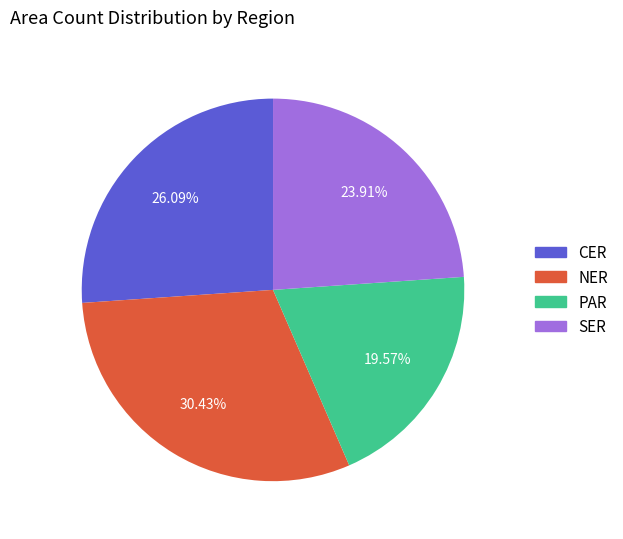

Is there any slice that represents more than half of the pie?

No